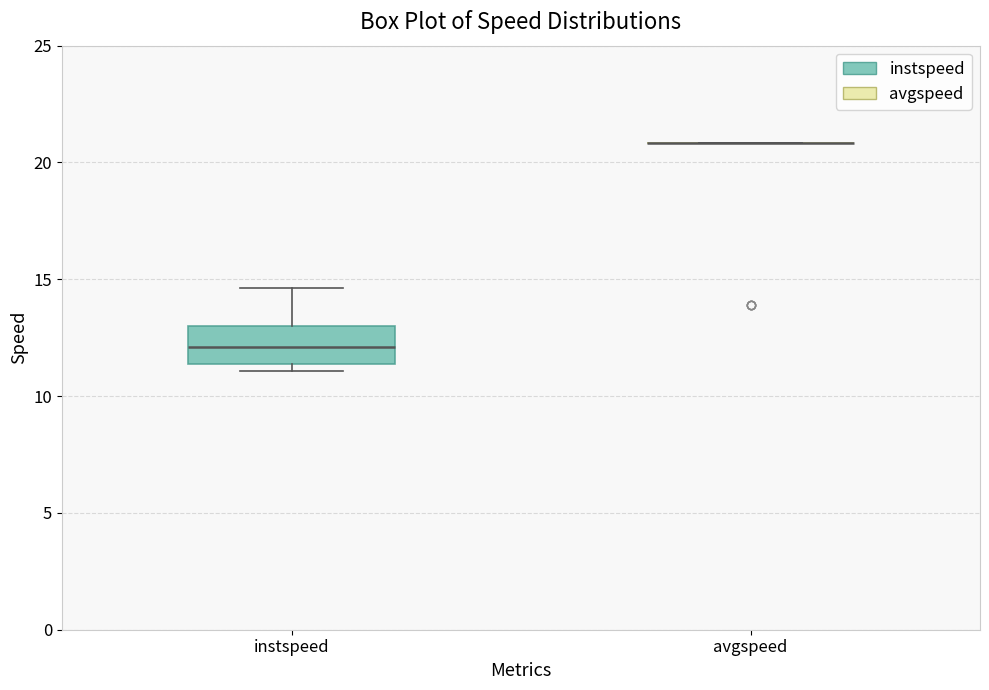

Where does the median line of the box for instspeed sit on the y-axis? The values are not printed on the chart, so give them approximately, as read against the axis.

12.0